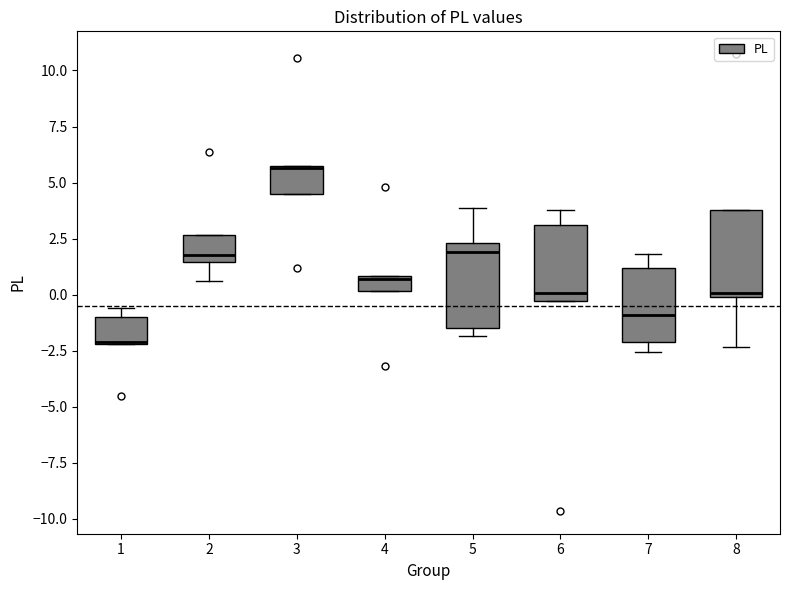

Which box has the highest median line?

3